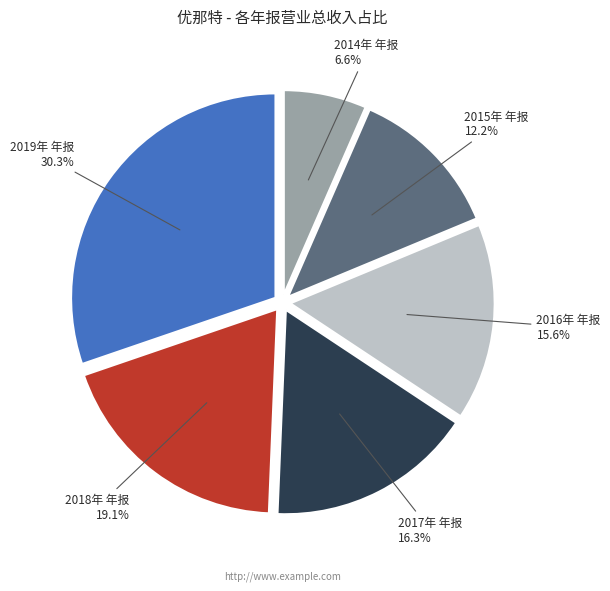

Is there any slice that represents more than half of the pie?

No